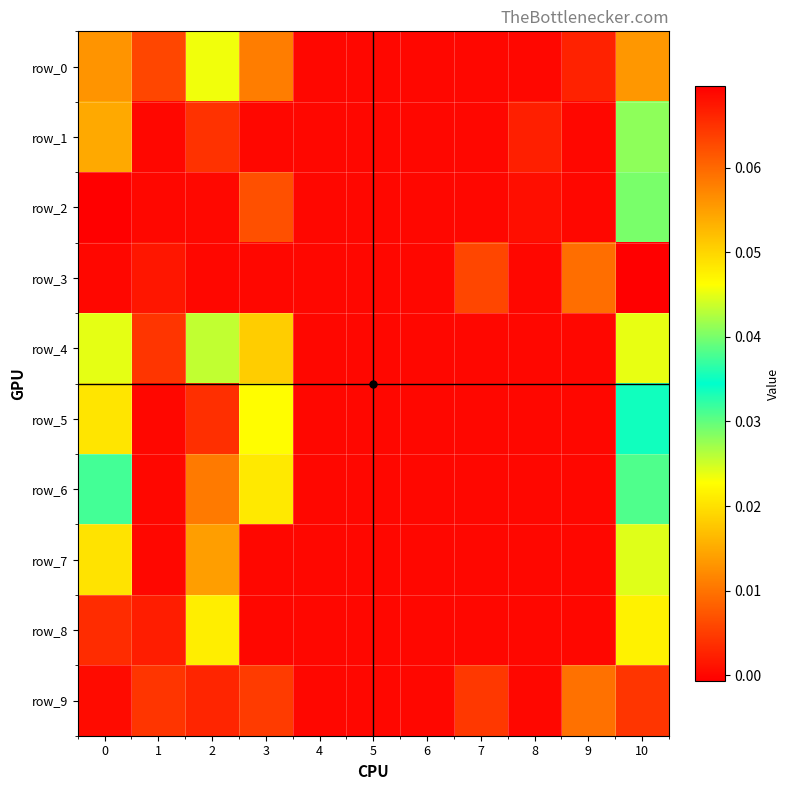

At how many categories does at least one series exceed 0?

8